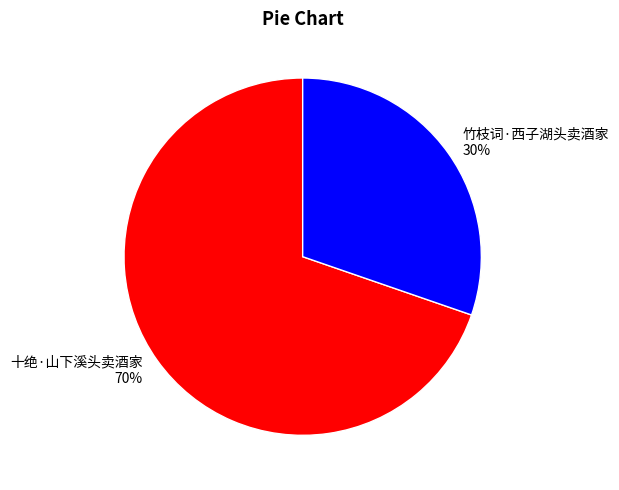

Does 十绝·山下溪头卖酒家 represent more than half of the total?

Yes